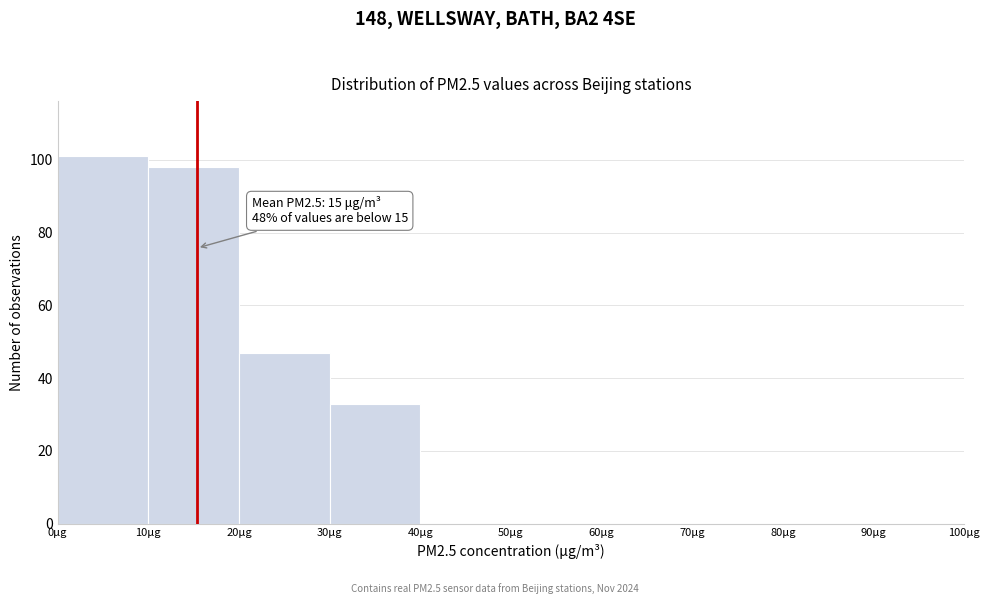

Over which range of the x-axis is the bar tallest?

0 to 10